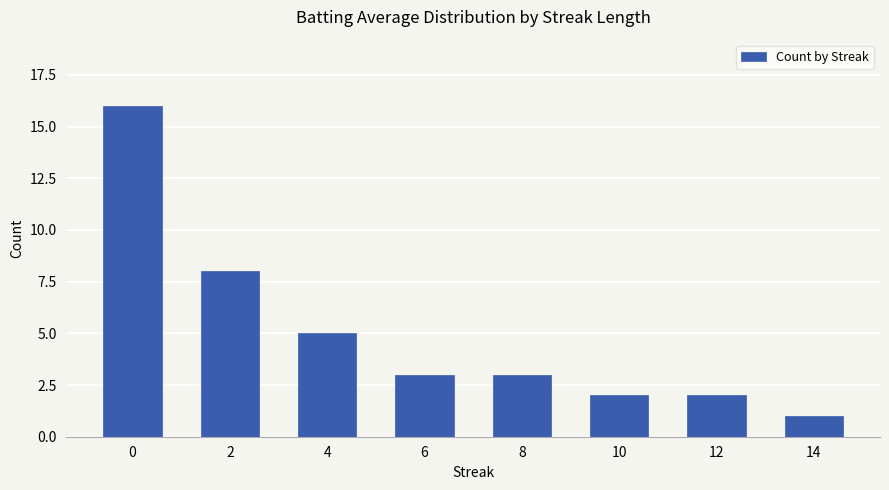

Reading left to right, extract all data points from this chart.

0=16	2=8	4=5	6=3	8=3	10=2	12=2	14=1